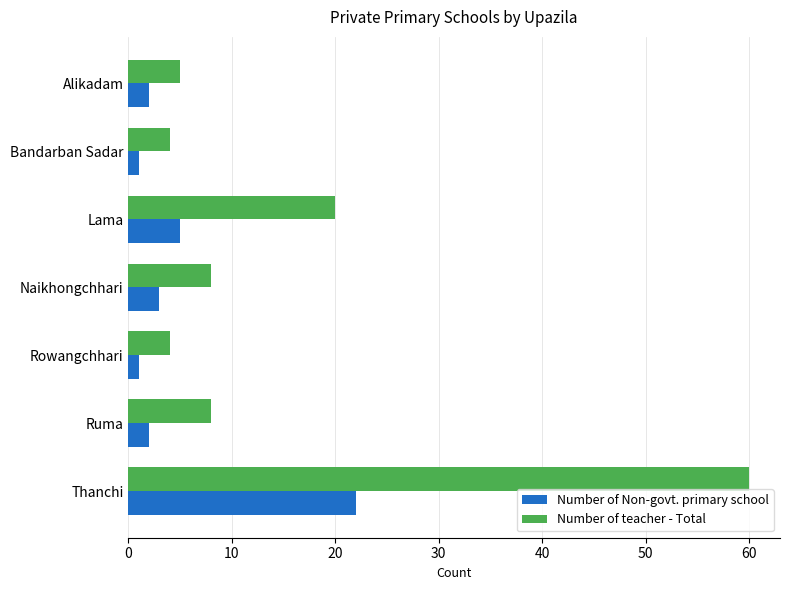

At which category is the sum across all series the highest?

Thanchi